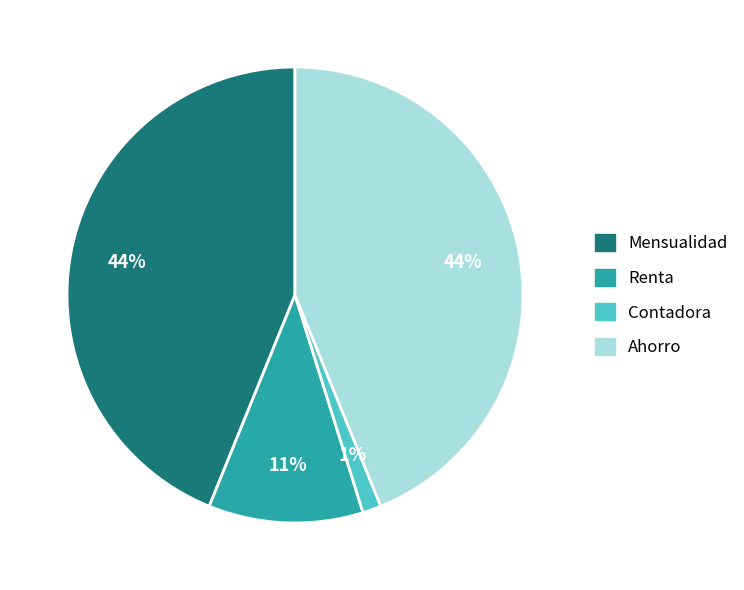

Which slice is the smallest?

Contadora